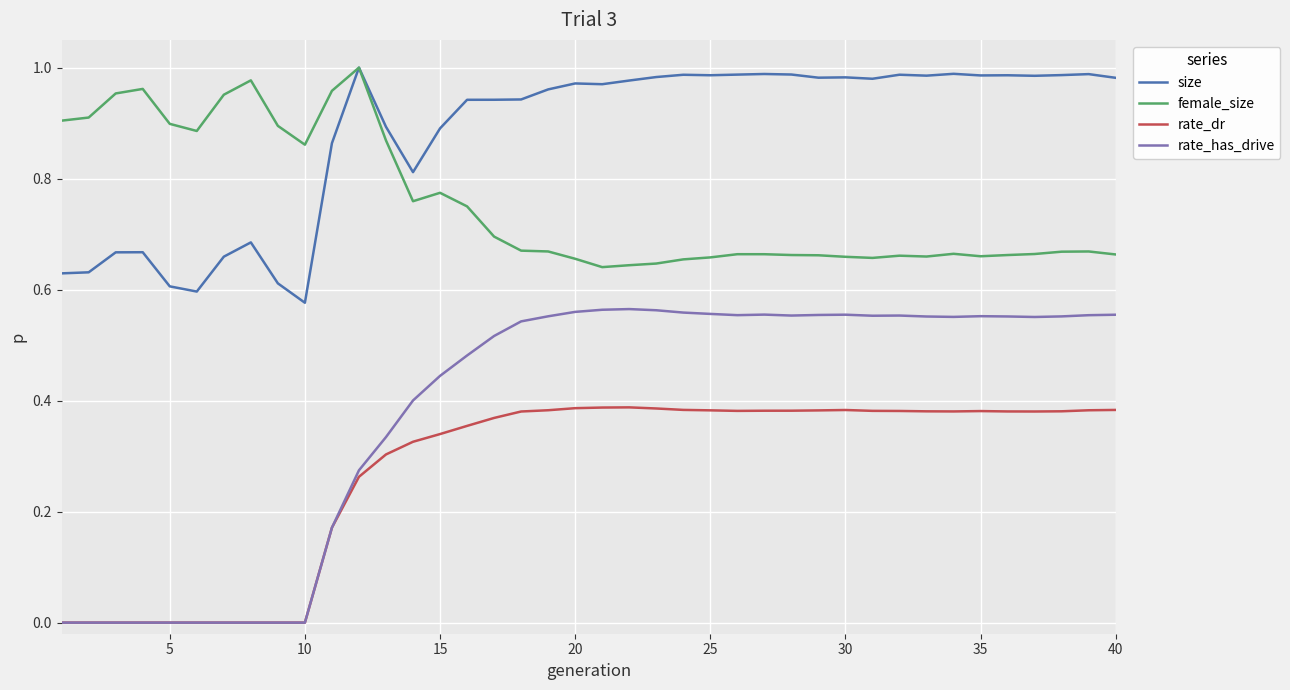

Which series has the widest spread of values?

rate_has_drive